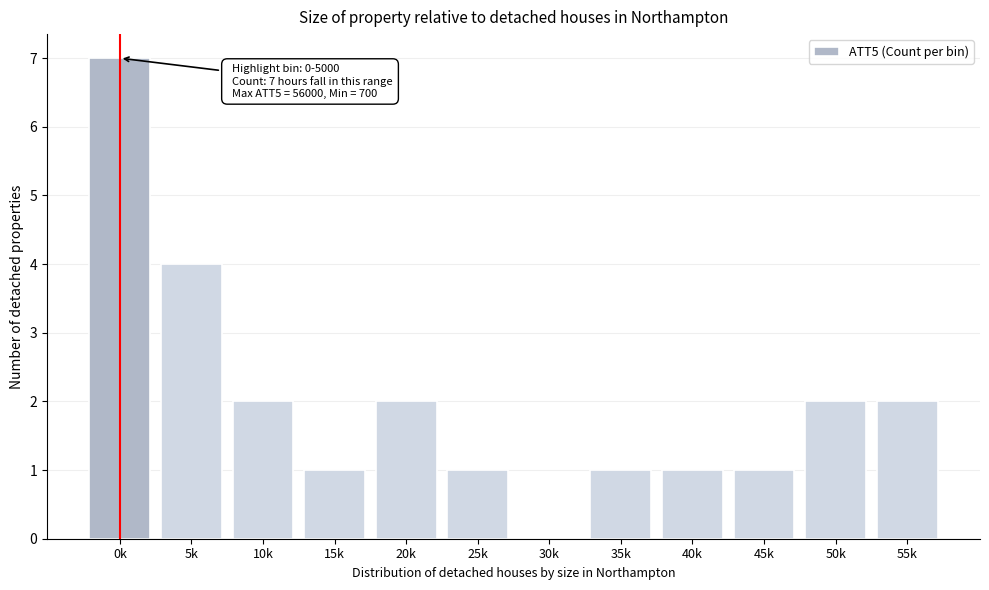

Reading left to right, extract all data points from this chart.

0k=7	5k=4	10k=2	15k=1	20k=2	25k=1	30k=0	35k=1	40k=1	45k=1	50k=2	55k=2